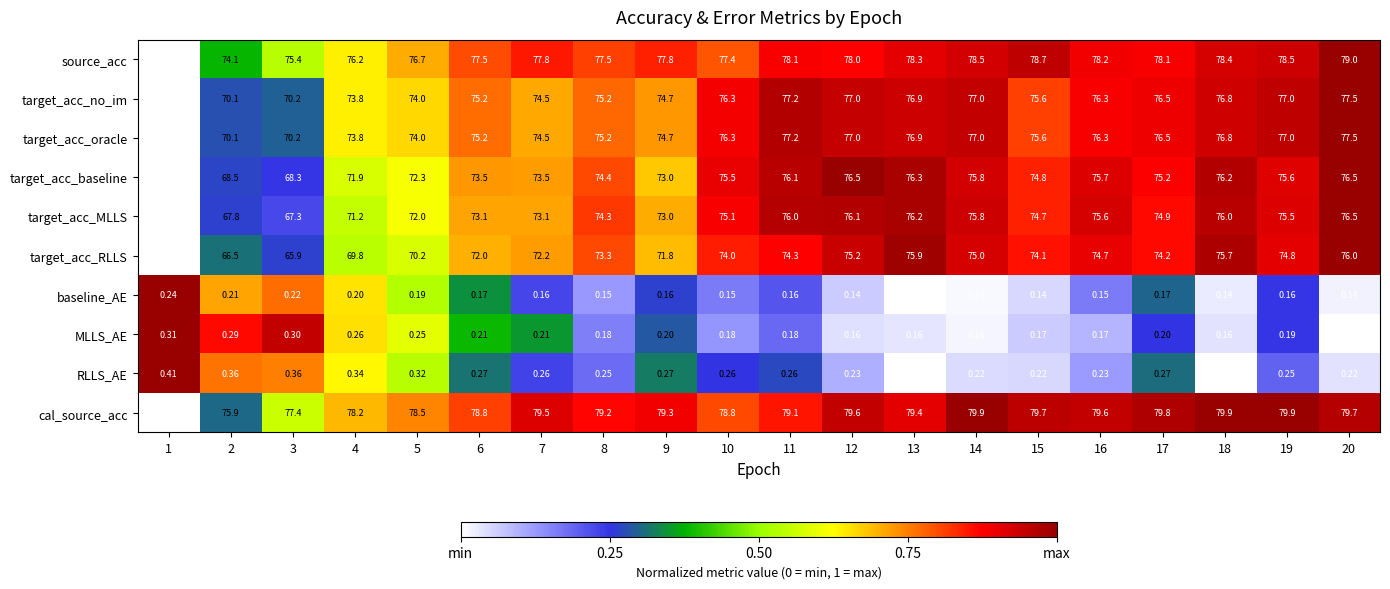

Between 9 and 11, which series saw the biggest shift?

target_acc_baseline